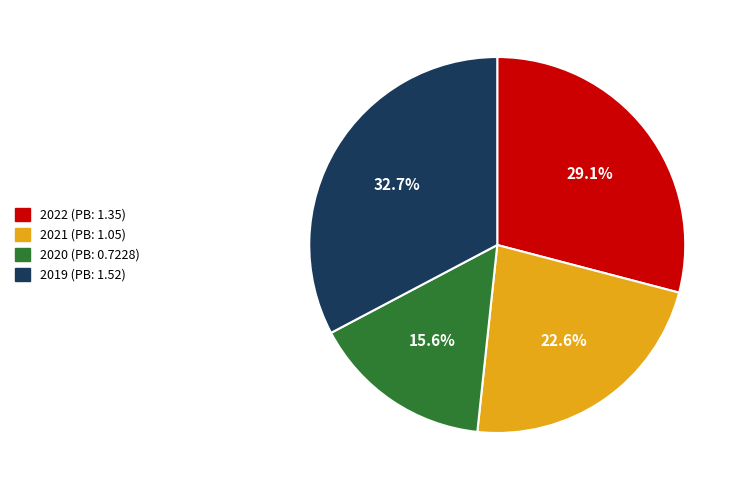

True or false: 2022 accounts for 44% of the total.

False